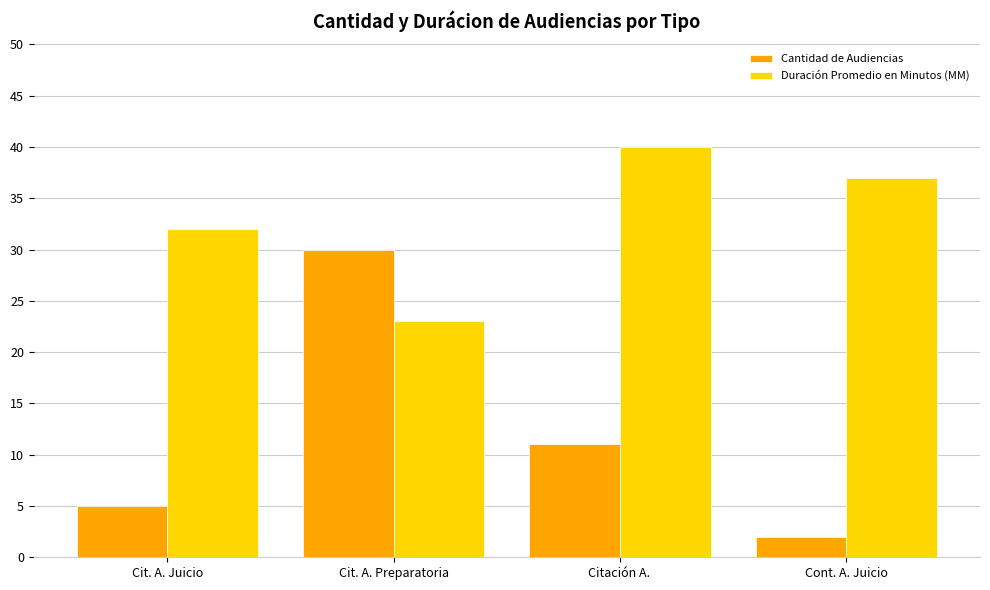

Reading left to right, list all the values displayed in this chart.

Cantidad de Audiencias: 5	30	11	2
Duración Promedio en Minutos (MM): 32	23	40	37